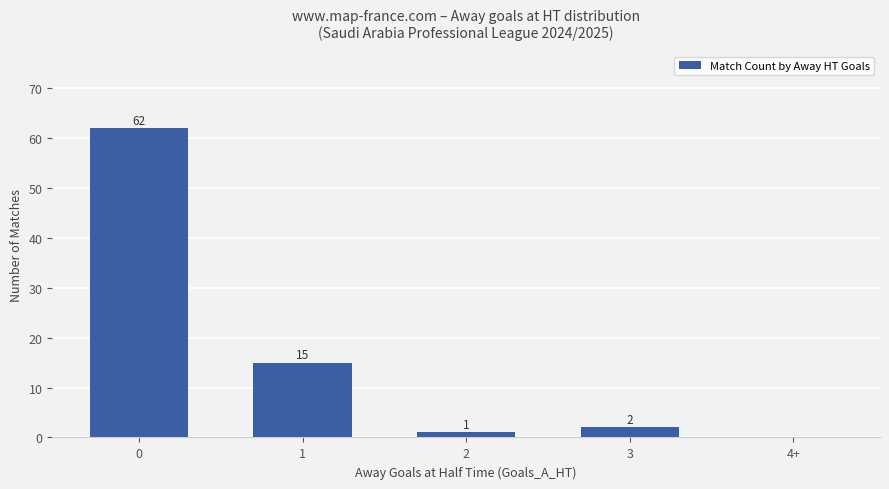

What is the sum of all values?

80